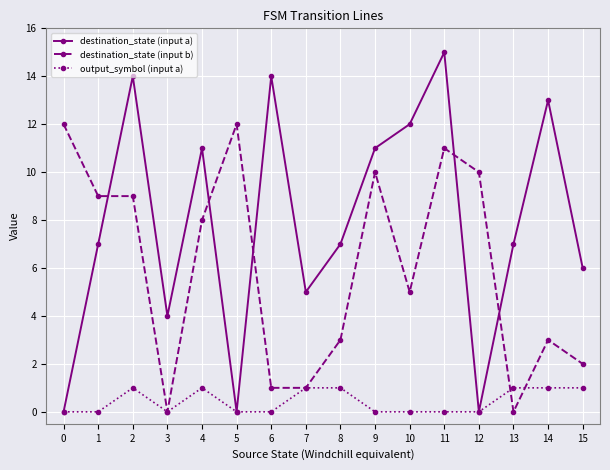

What is the value of the destination_state (input a) point at the 12th from the left?

15